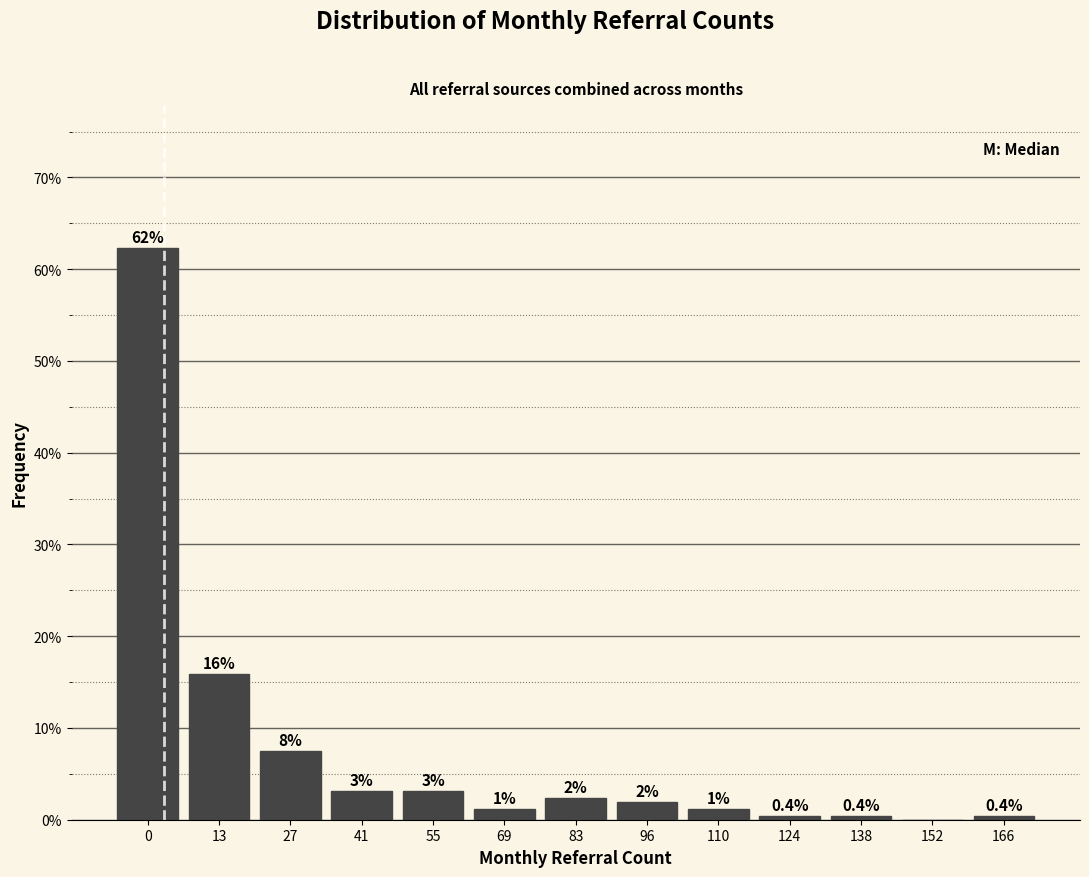

True or false: the data shows 0.0 at 152.

True